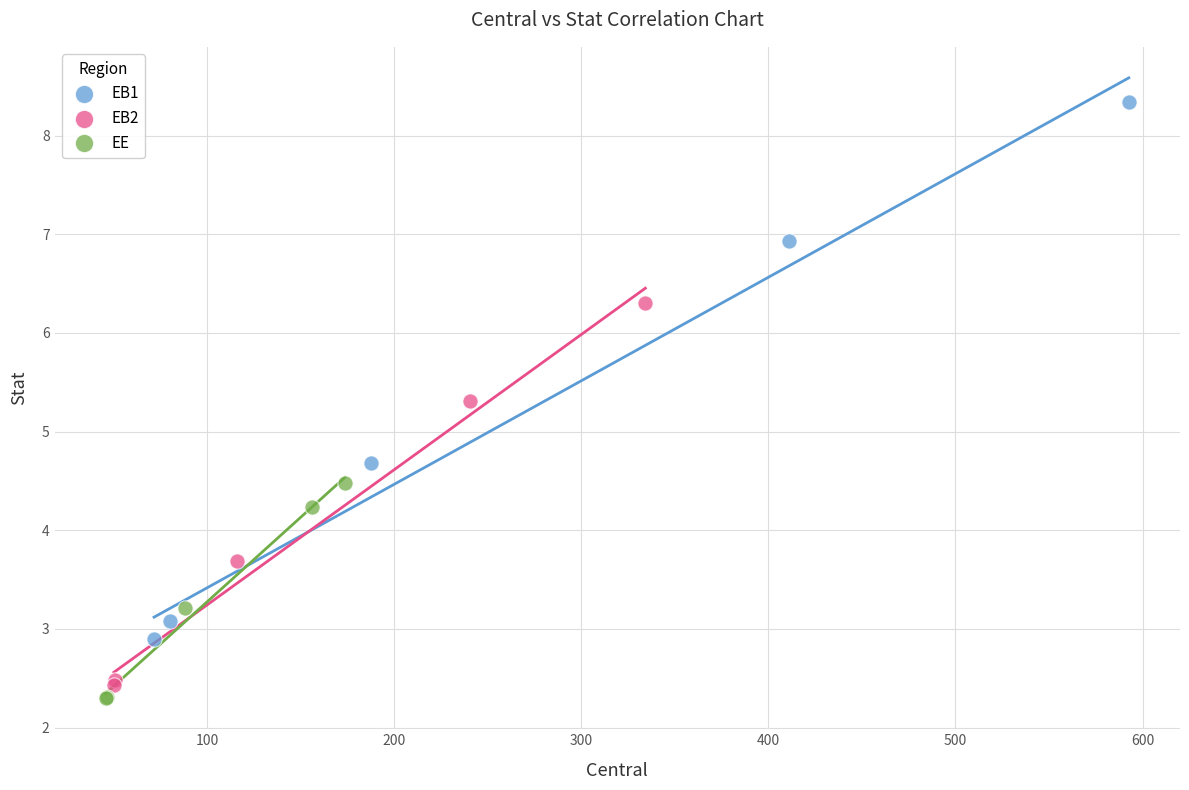

Which series reaches the maximum Y coordinate?

EB1